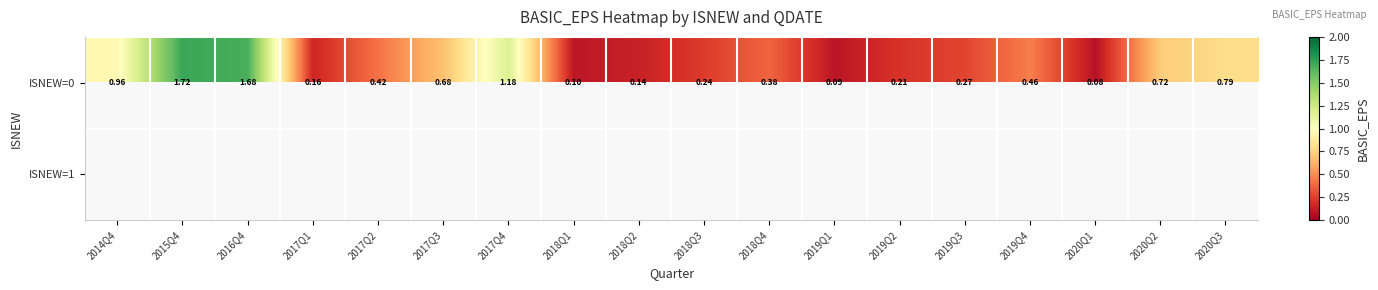

At which category does the chart reach its peak across all series?

2015Q4